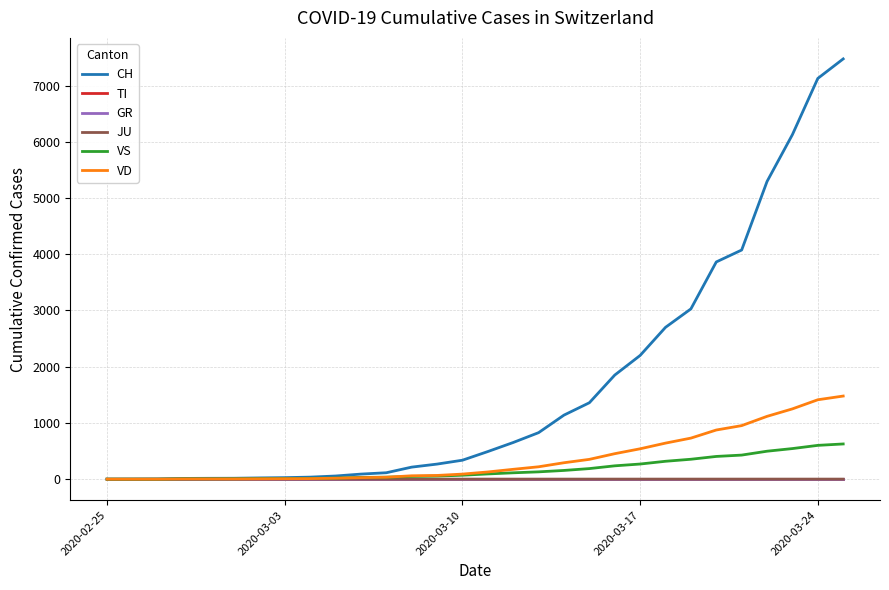

Does the chart display data point markers on the line(s)?

No